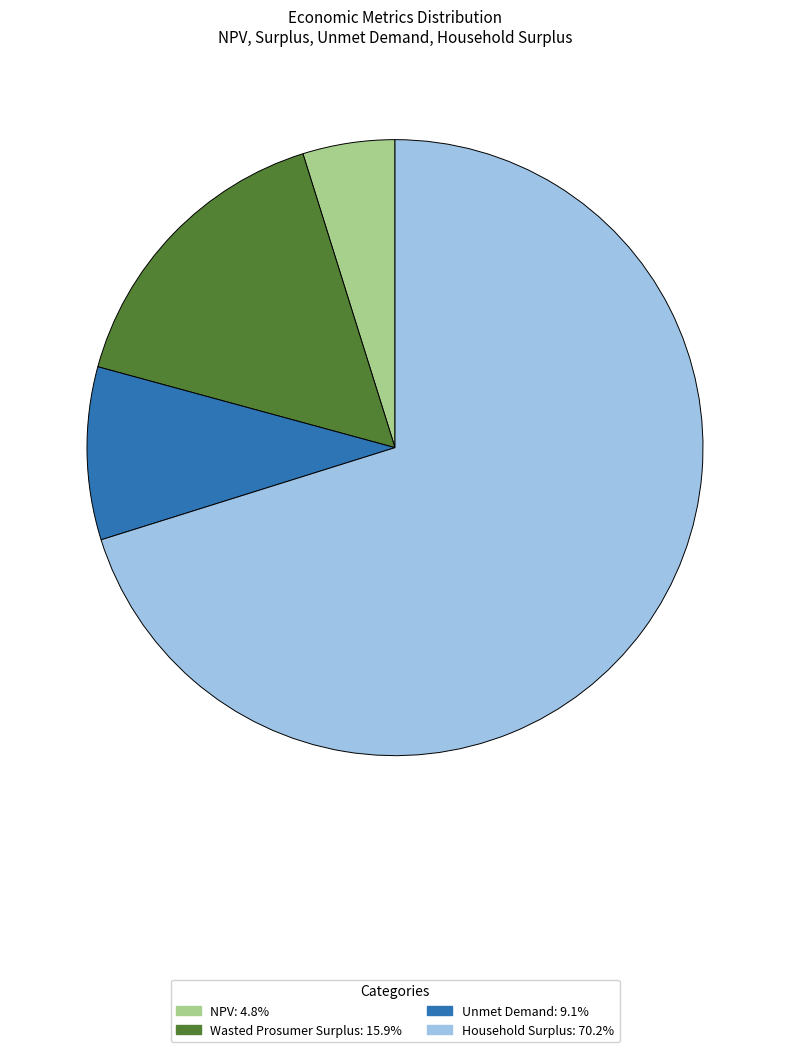

Combined, do NPV: 4.8% and Unmet Demand: 9.1% account for over 50%?

No